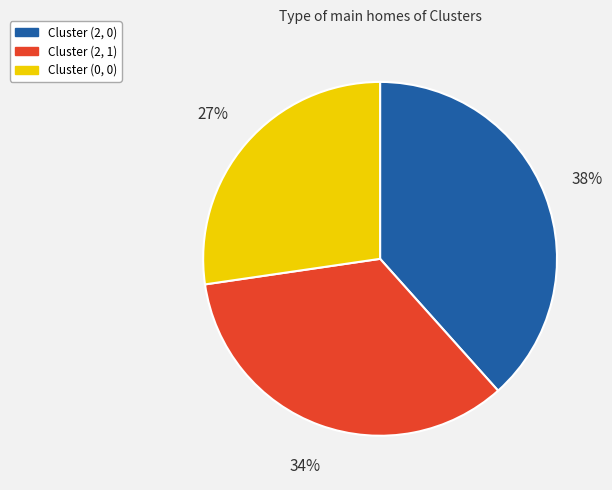

To the nearest percent, what percentage of the pie is Cluster (2, 1)?

34%